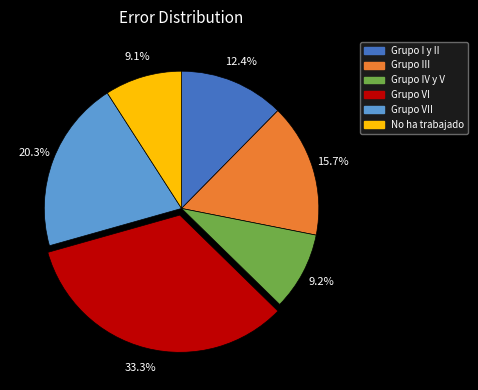

How many segments does this pie chart have?

6